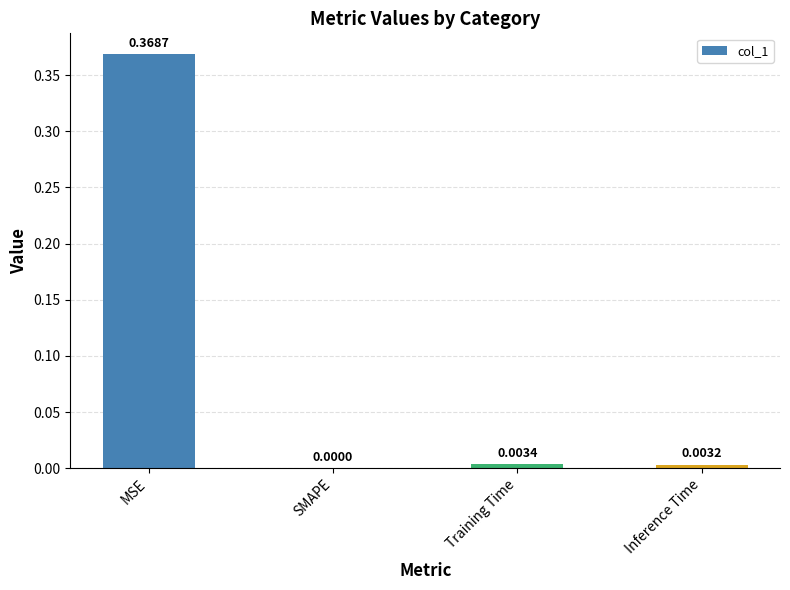

How many data points are above 0?

3